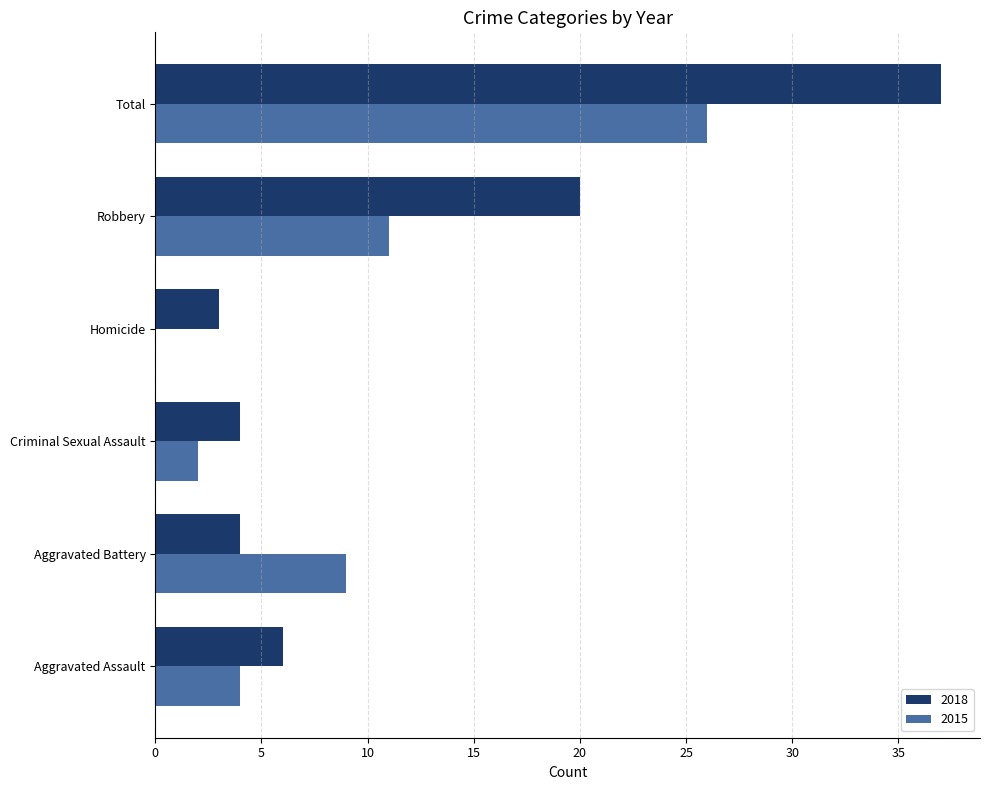

Count the number of data series in this chart.

2